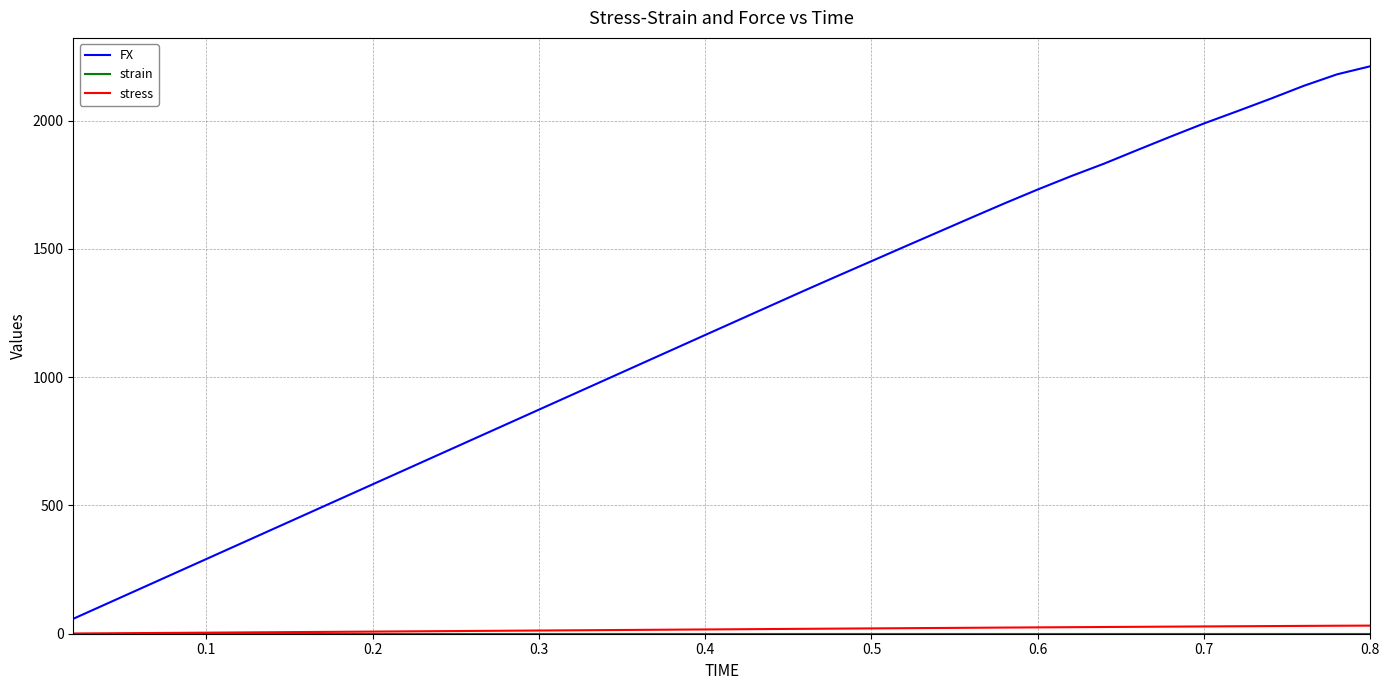

What is the sum of all FX values?

47108.1